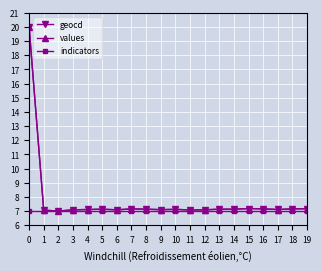

Is this an area chart (filled region under the line)?

No